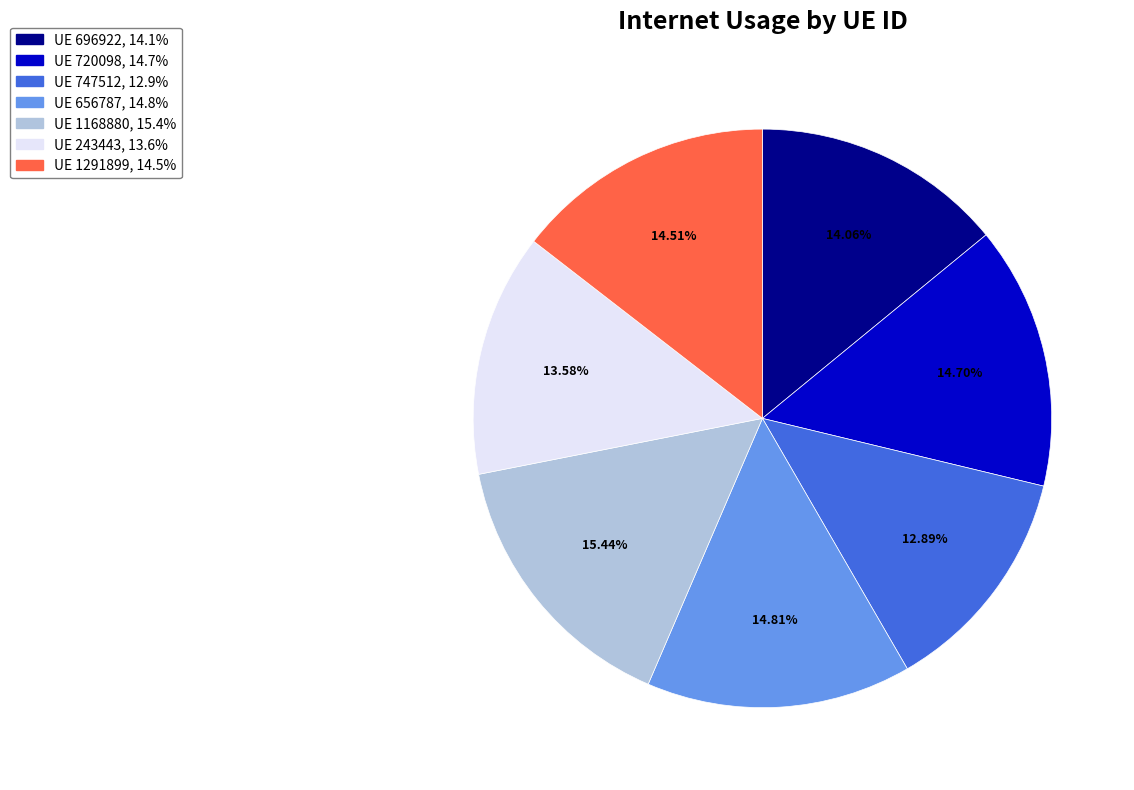

Is there a majority slice in this chart?

No